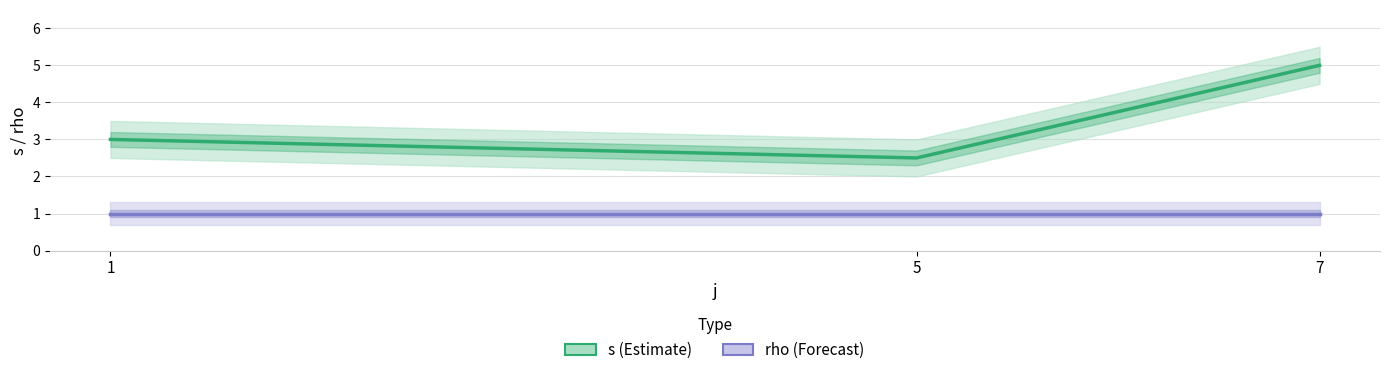

What is the minimum value shown in the chart?

1.0